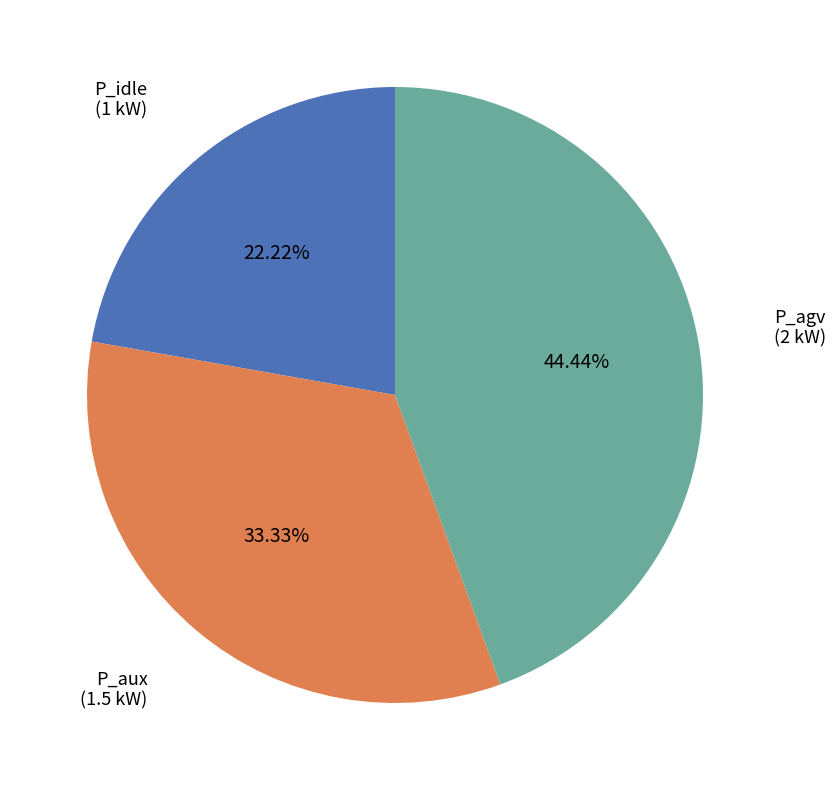

To the nearest percent, what is the average slice percentage?

33%